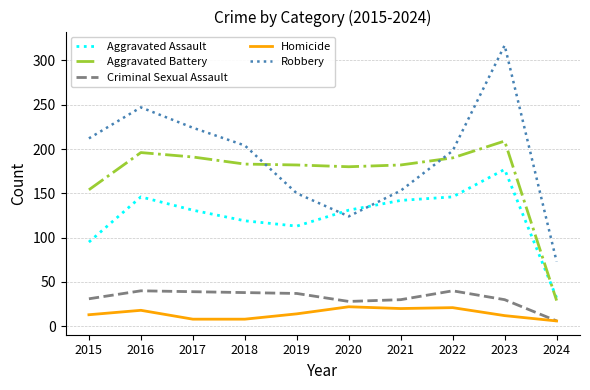

At which label does Robbery reach its peak?

2023